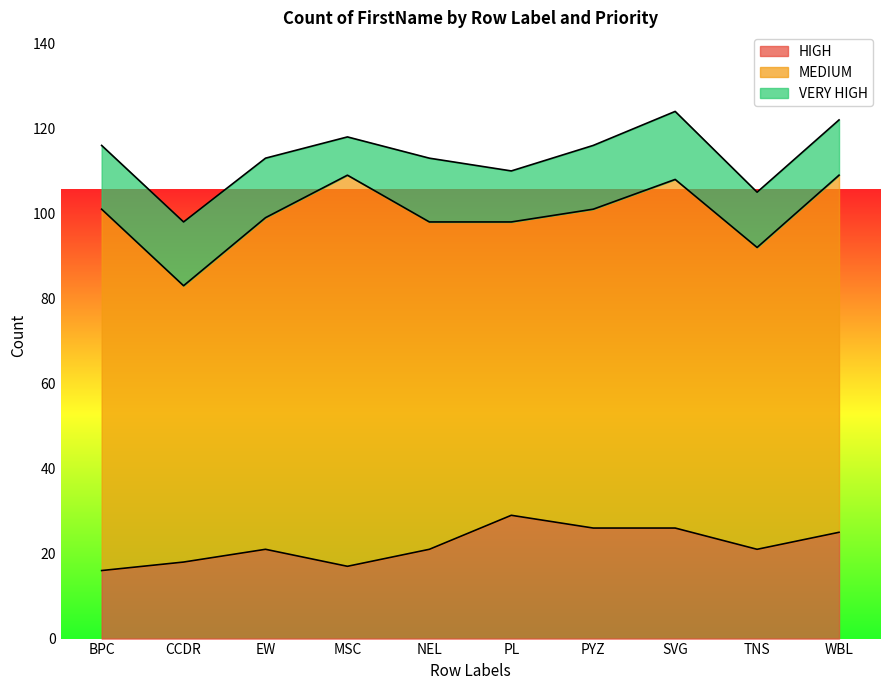

True or false: HIGH and VERY HIGH cross at least once.

False